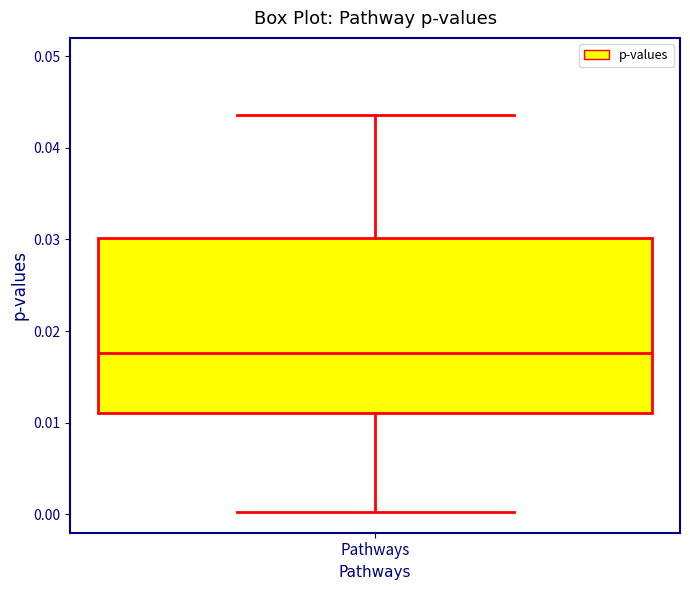

Transcribe this box plot: give where the median line is, the range the box spans, and where the two whiskers end, as read against the y-axis. The values are not printed on the chart, so give them approximately, as read against the axis.

median 0.018, box 0.011 to 0.030, whiskers 0.000 to 0.044